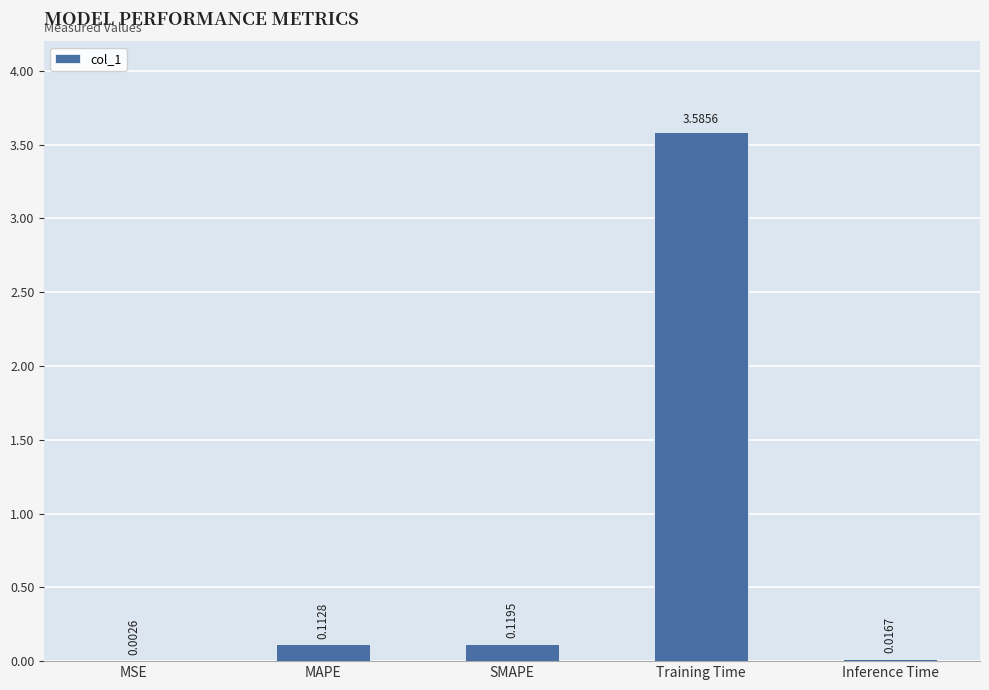

Between Inference Time and MAPE, which is larger?

MAPE